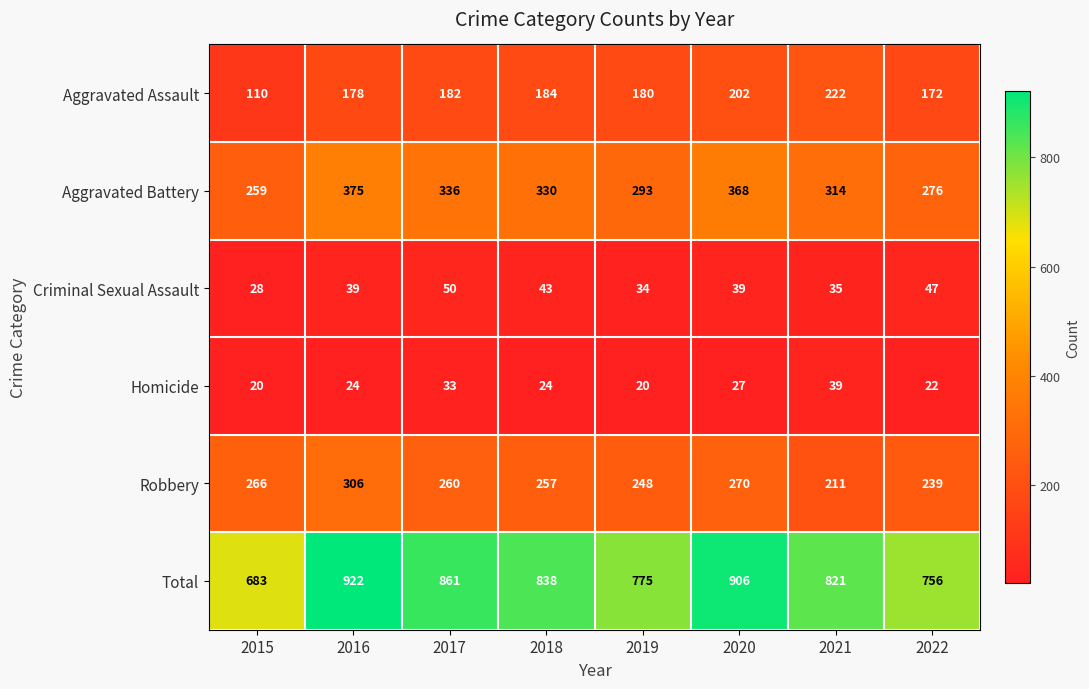

What is the difference between the maximum and minimum values in the Total series?

239